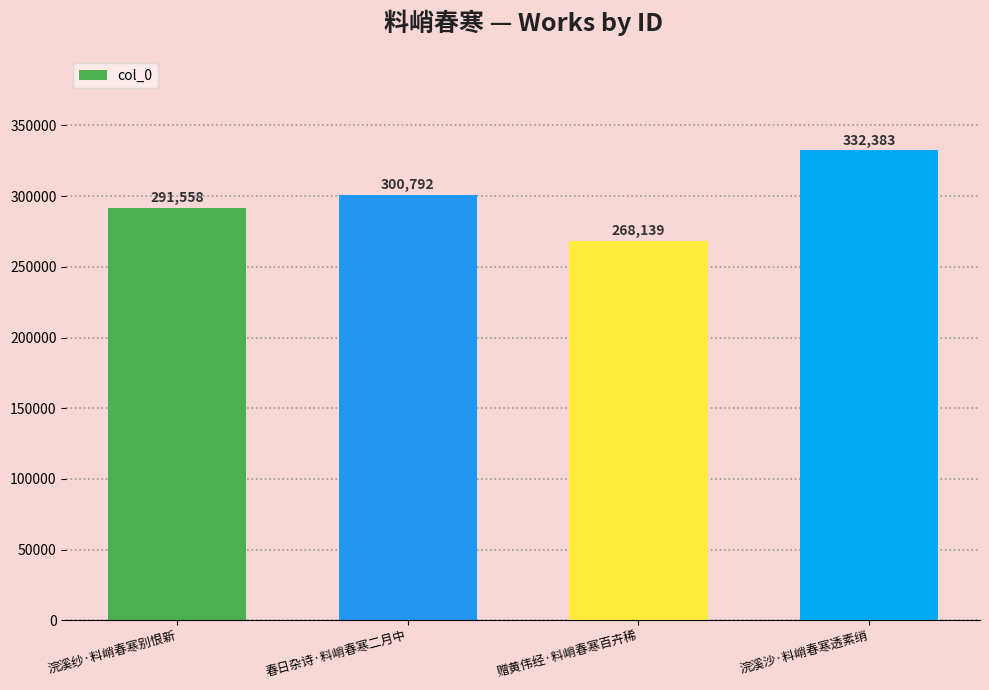

What is the value of the 4th bar from the left?

332383